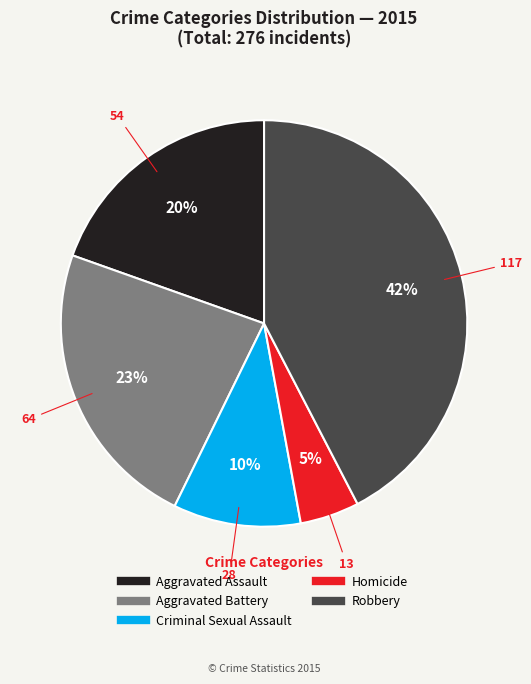

To the nearest percent, what percentage of the pie is Homicide?

5%